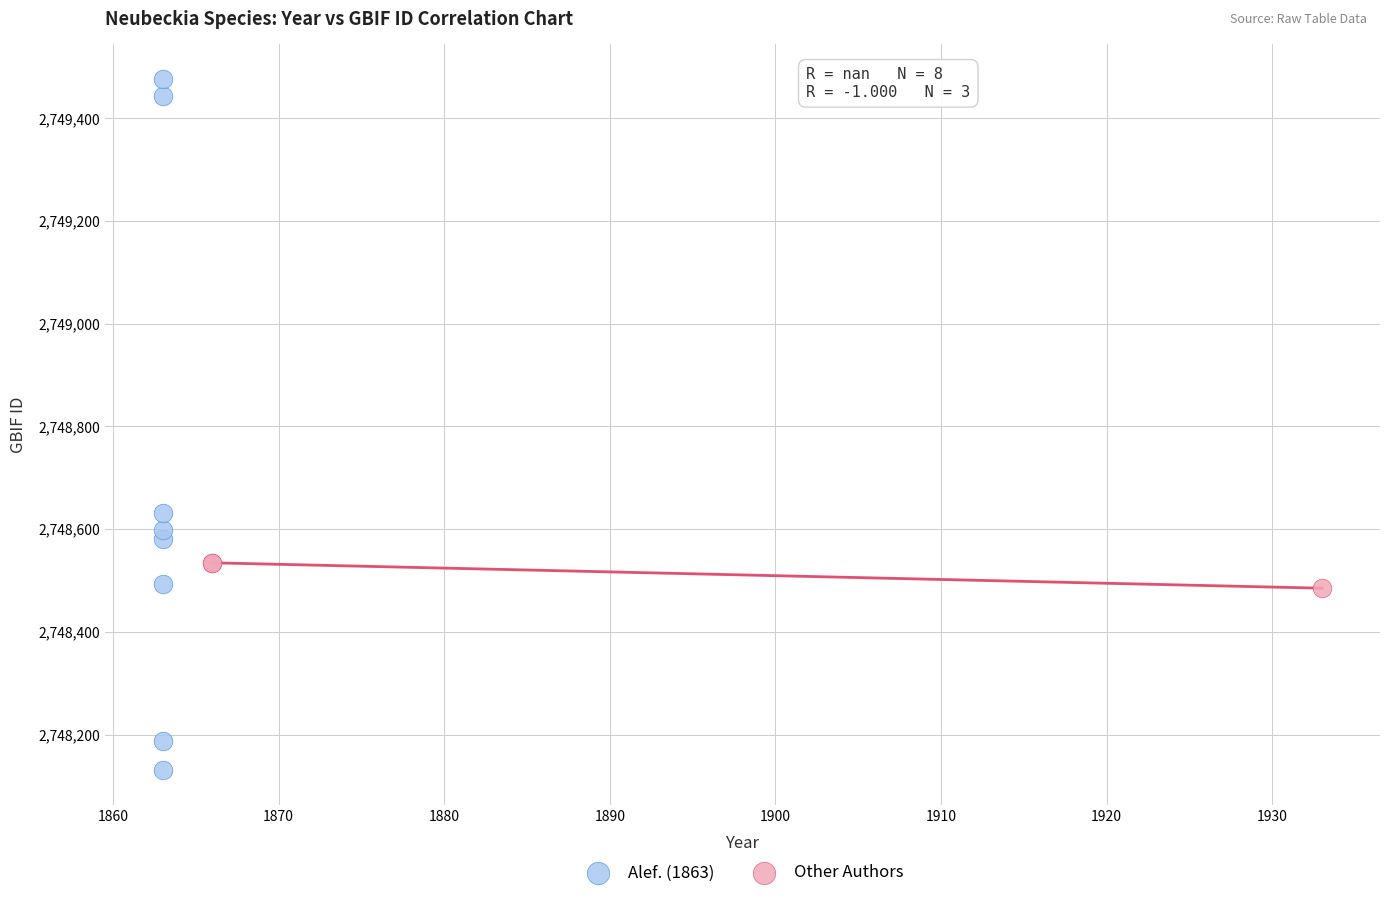

Which series has the widest spread of Y values?

Alef. (1863)